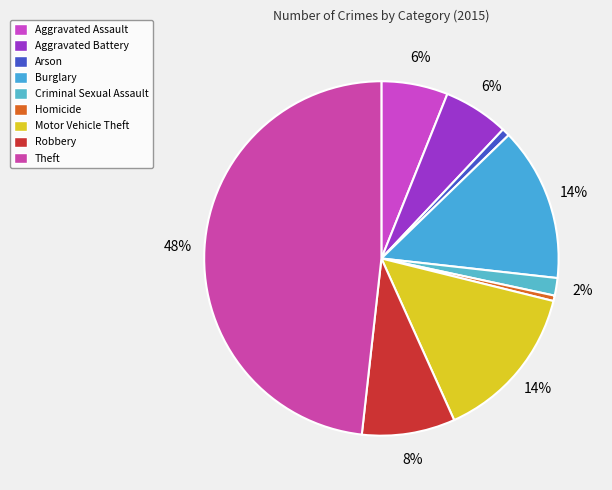

Rank the categories by value from highest to lowest.

Theft, Motor Vehicle Theft, Burglary, Robbery, Aggravated Assault, Aggravated Battery, Criminal Sexual Assault, Arson, Homicide